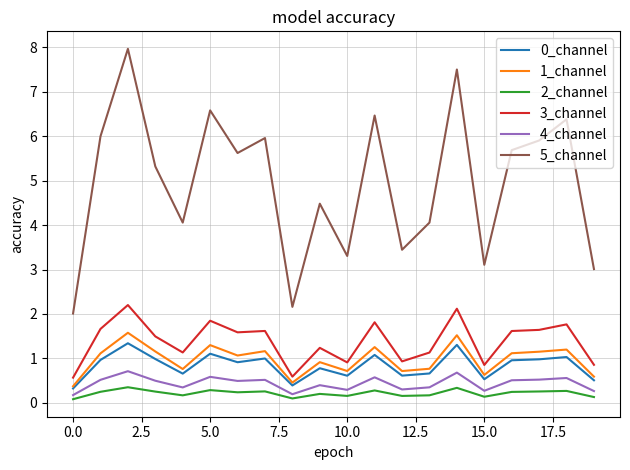

Which series has the largest range (max minus min)?

5_channel